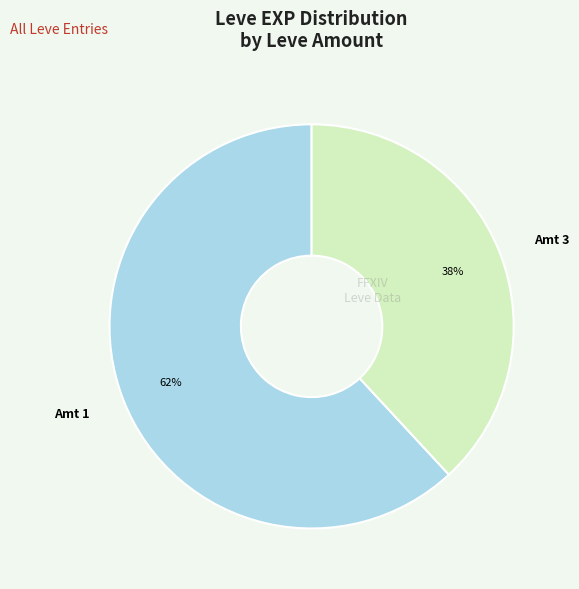

The Amt 3 slice represents 44% of the pie. True or false?

False